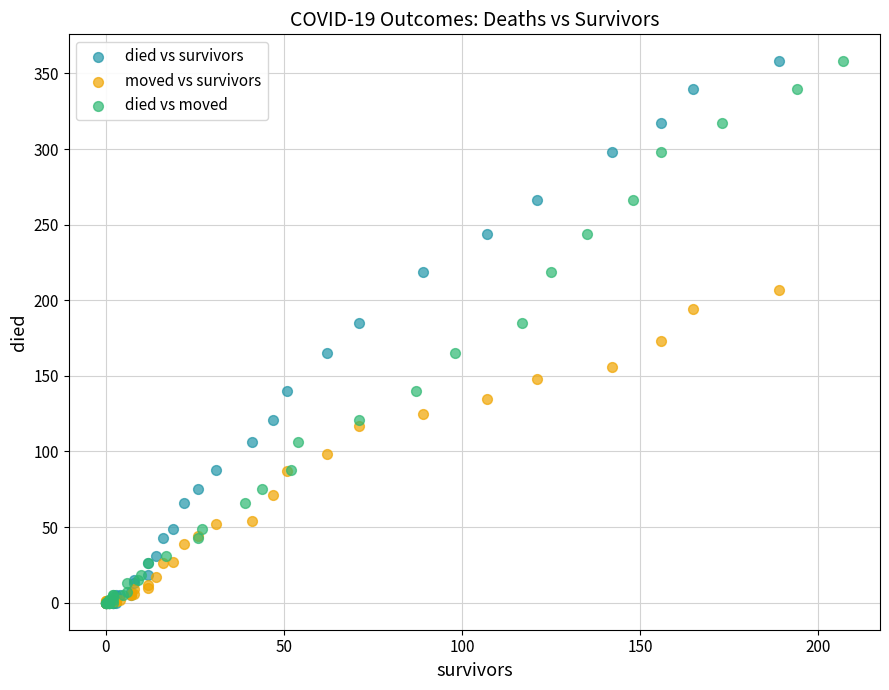

What are all the series names shown in the legend?

died vs survivors, moved vs survivors, died vs moved